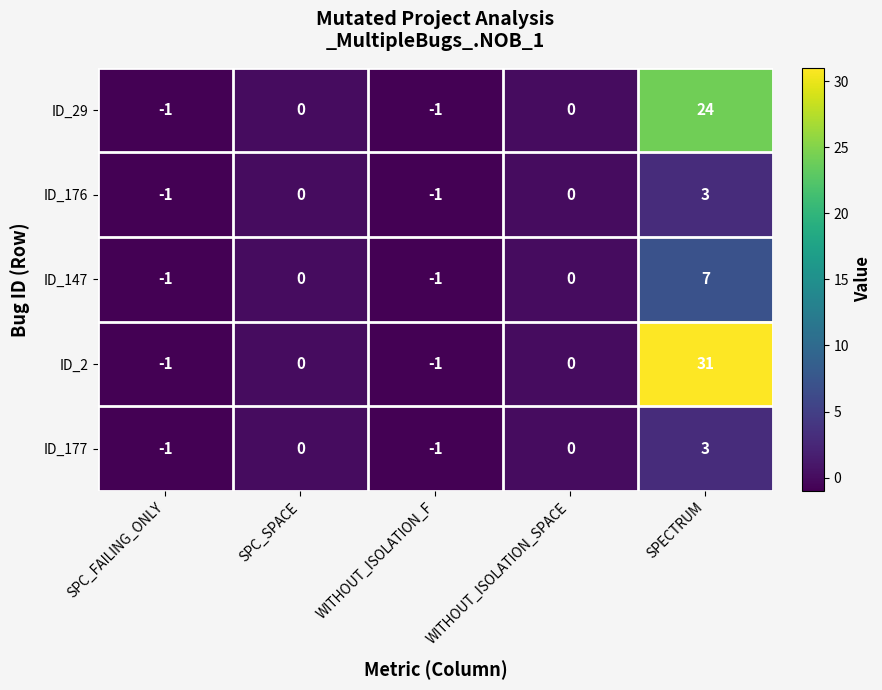

What is the difference between the ID_176 values at SPECTRUM and WITHOUT_ISOLATION_F?

4